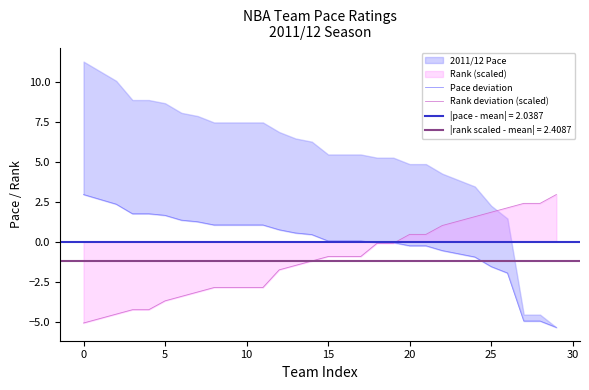

Which series changed the most between 10 and 22?

Rank deviation (scaled)